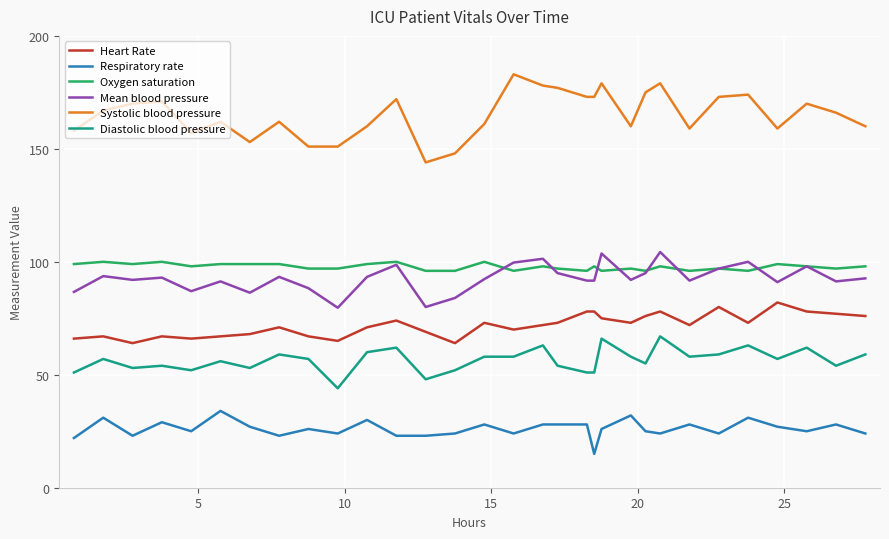

True or false: Oxygen saturation and Respiratory rate cross at least once.

False